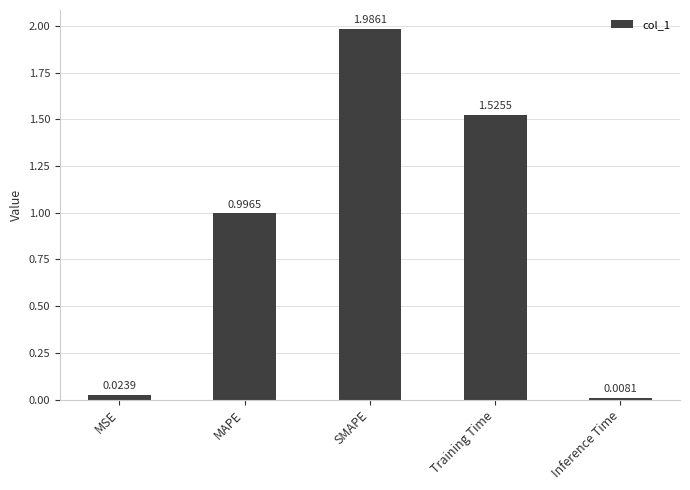

Which has a higher value, Training Time or Inference Time?

Training Time